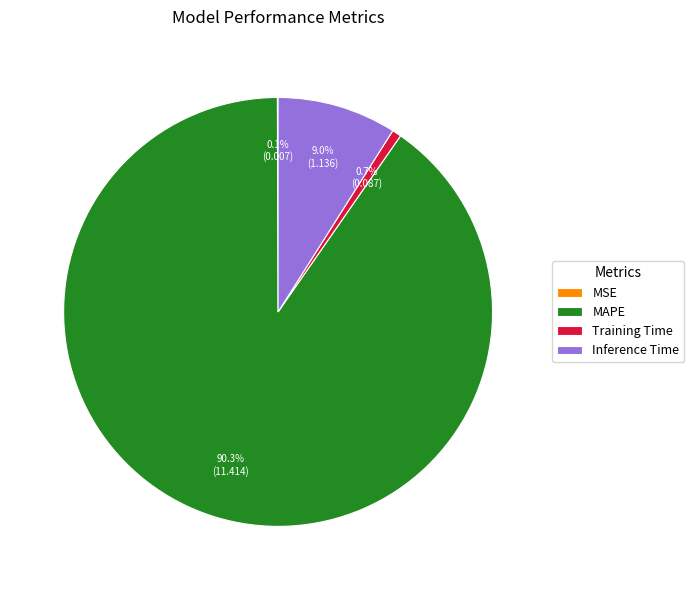

What is the largest slice in the pie chart?

MAPE